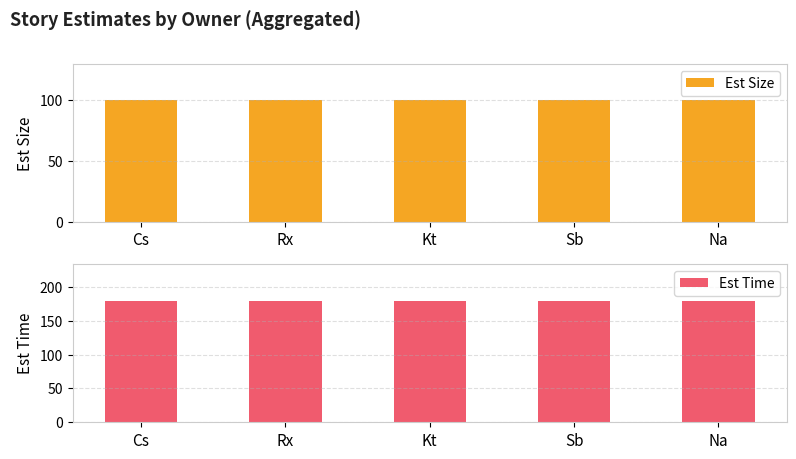

Are the bars grouped side by side (vs. stacked)?

Yes